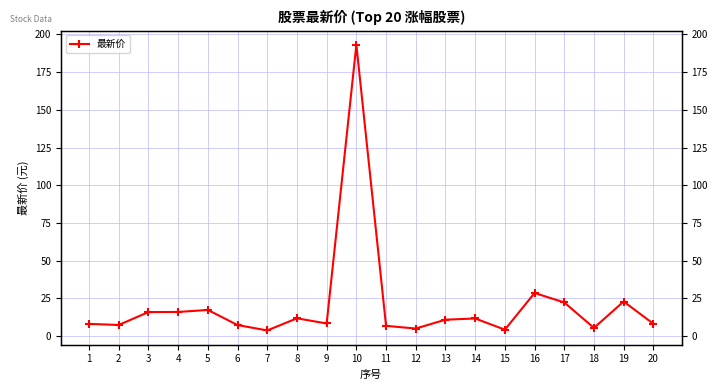

Reading left to right, transcribe all the data shown in this chart.

8.1	7.4	15.9	16.0	17.4	7.3	3.8	11.8	8.4	193.1	6.8	5.0	10.9	11.7	4.3	28.6	22.4	5.5	23.0	8.2